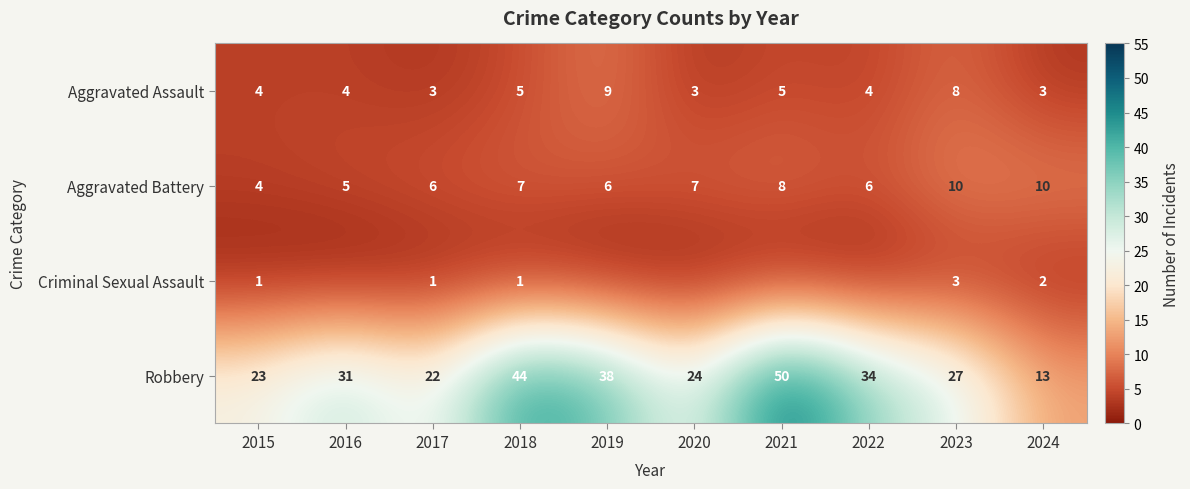

How many distinct data groups are displayed?

4